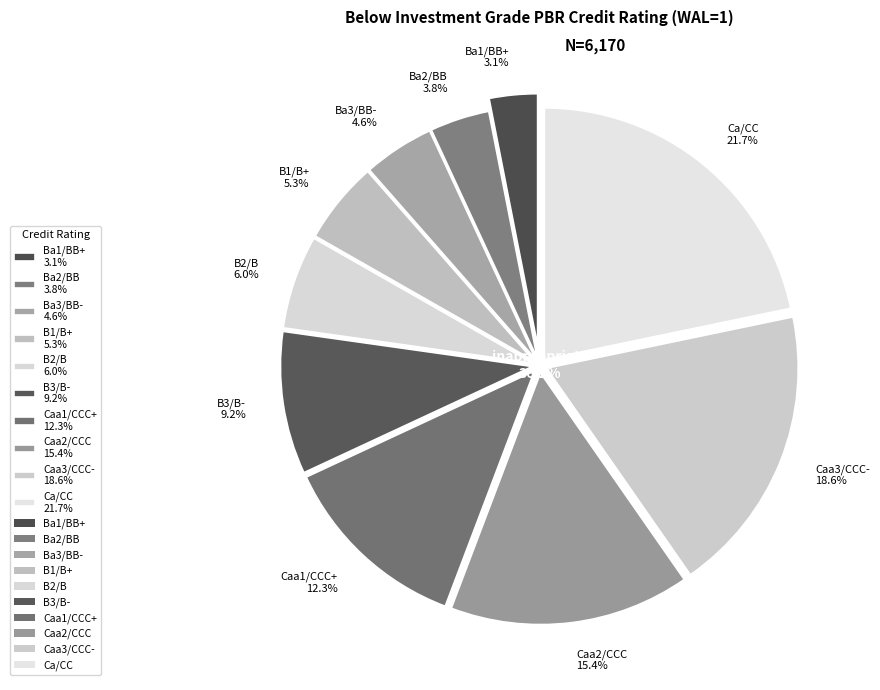

The B1/B+ slice represents 17% of the pie. True or false?

False